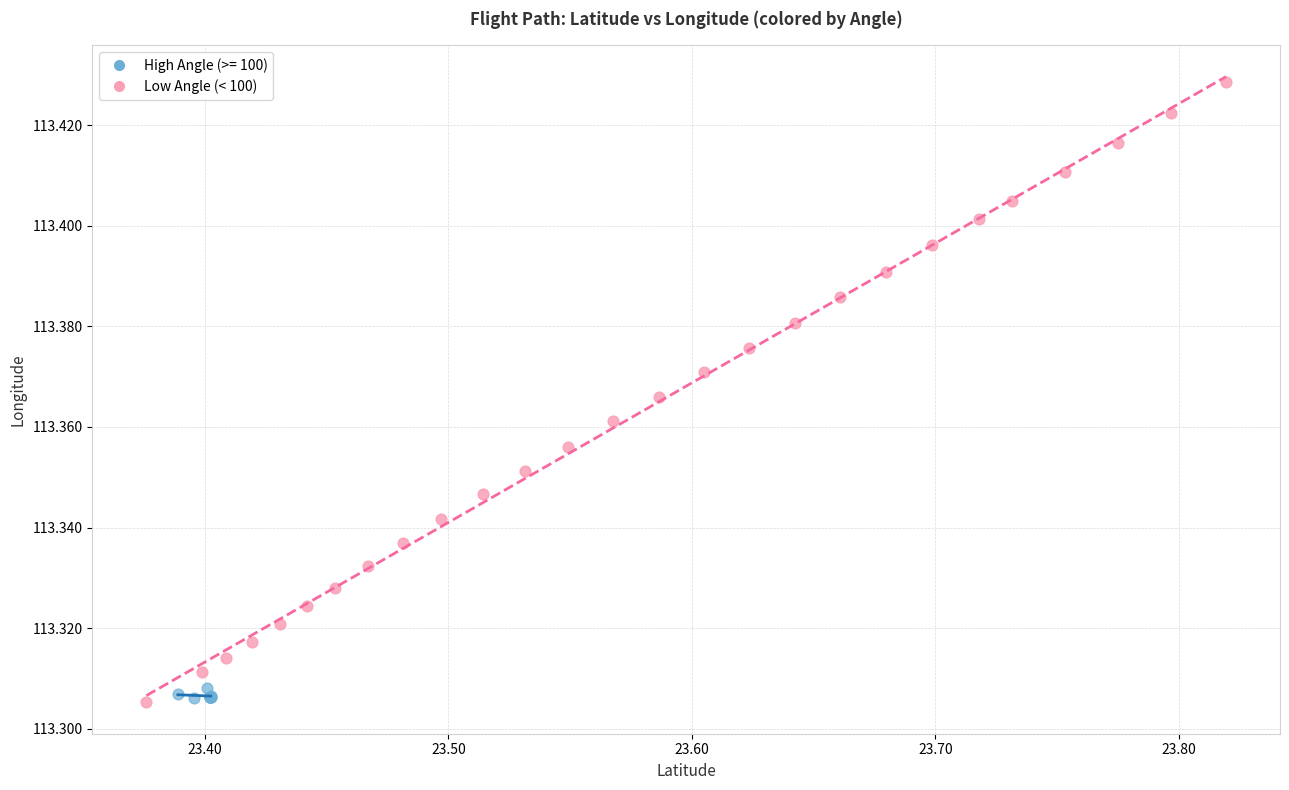

Which series has the widest spread of Y values?

Low Angle (< 100)